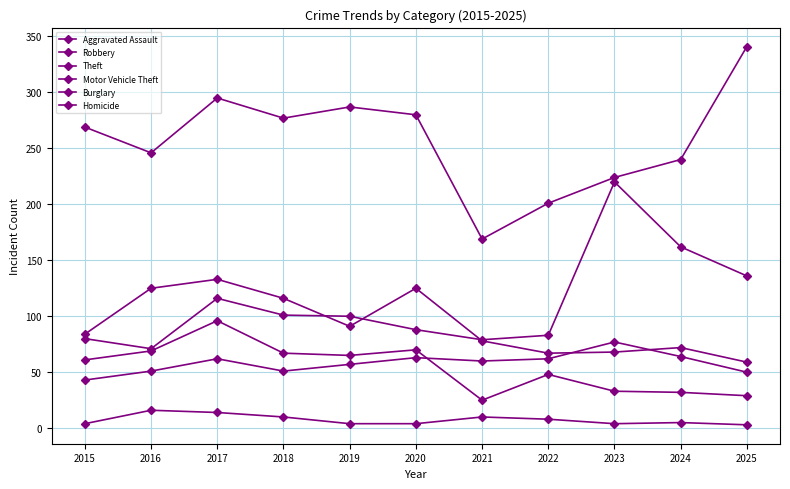

How many lines are shown in the chart?

6